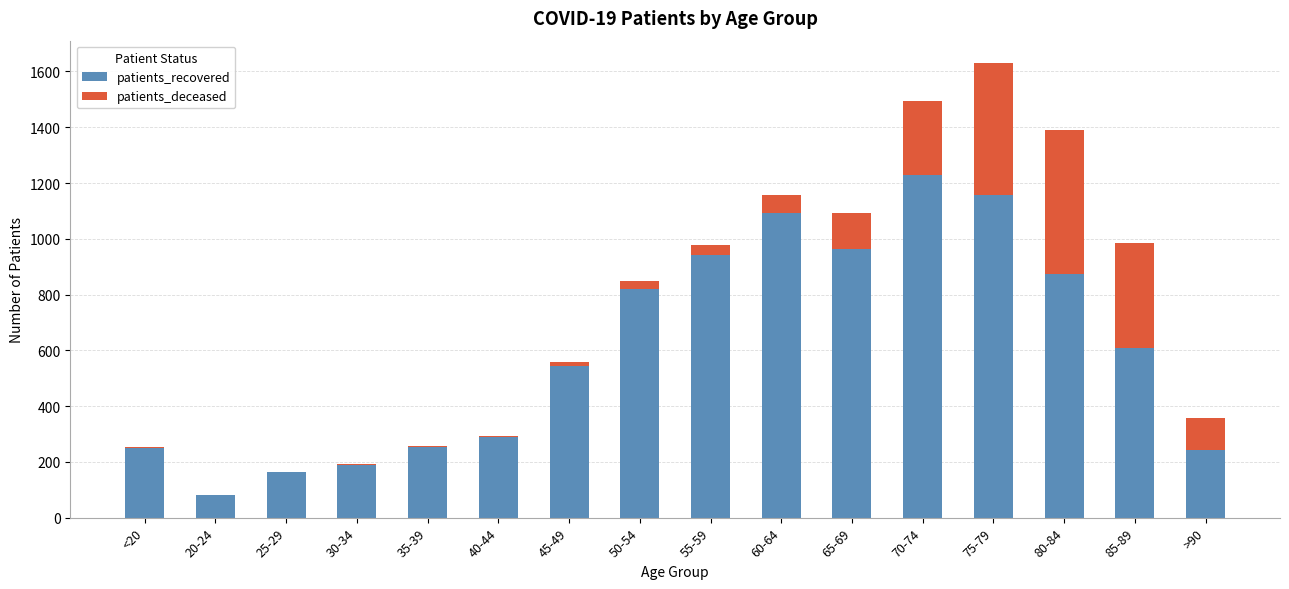

The value of patients_recovered at 60-64 is 1850. True or false?

False